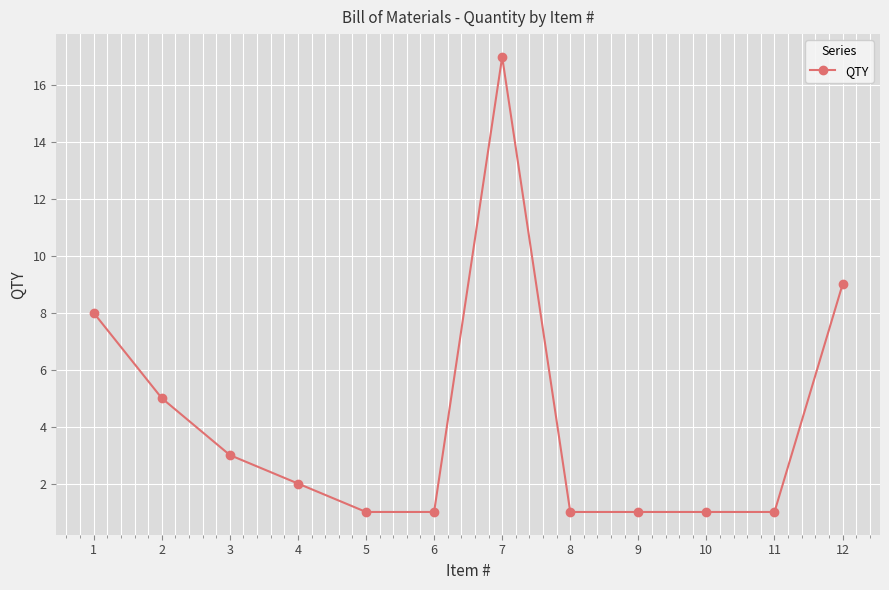

What is the average value?

4